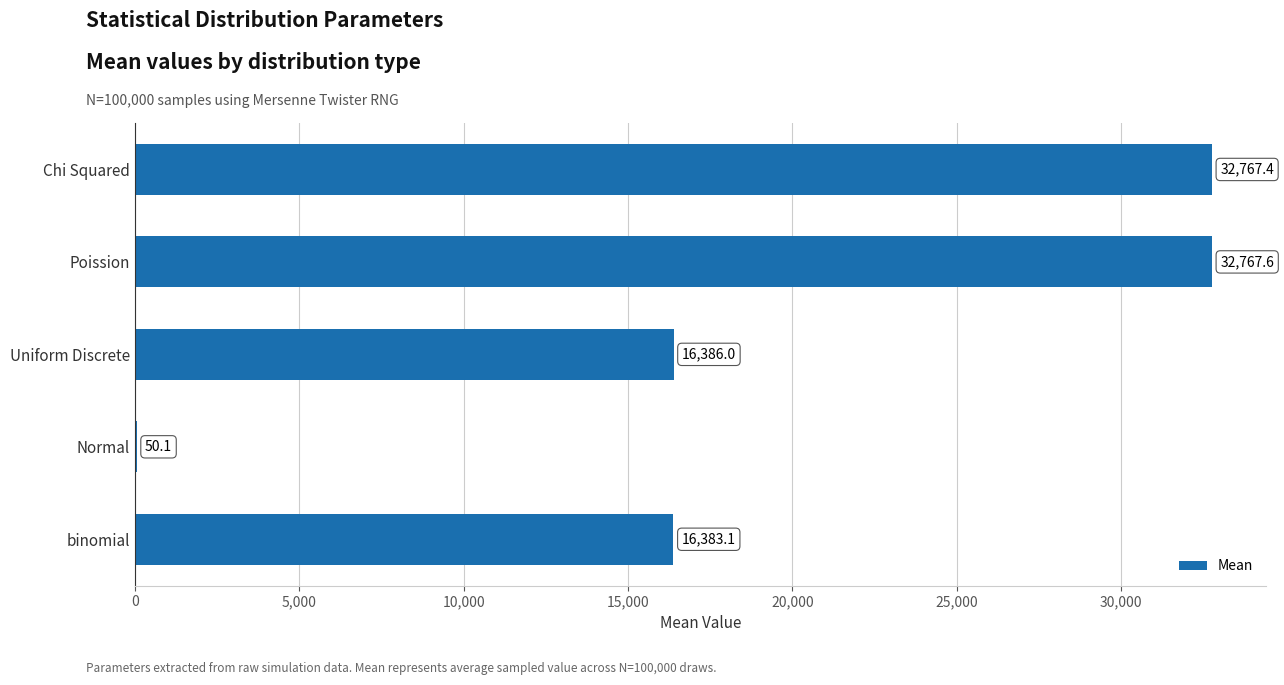

The chart shows a value of 32767.4 at Chi Squared. True or false?

True